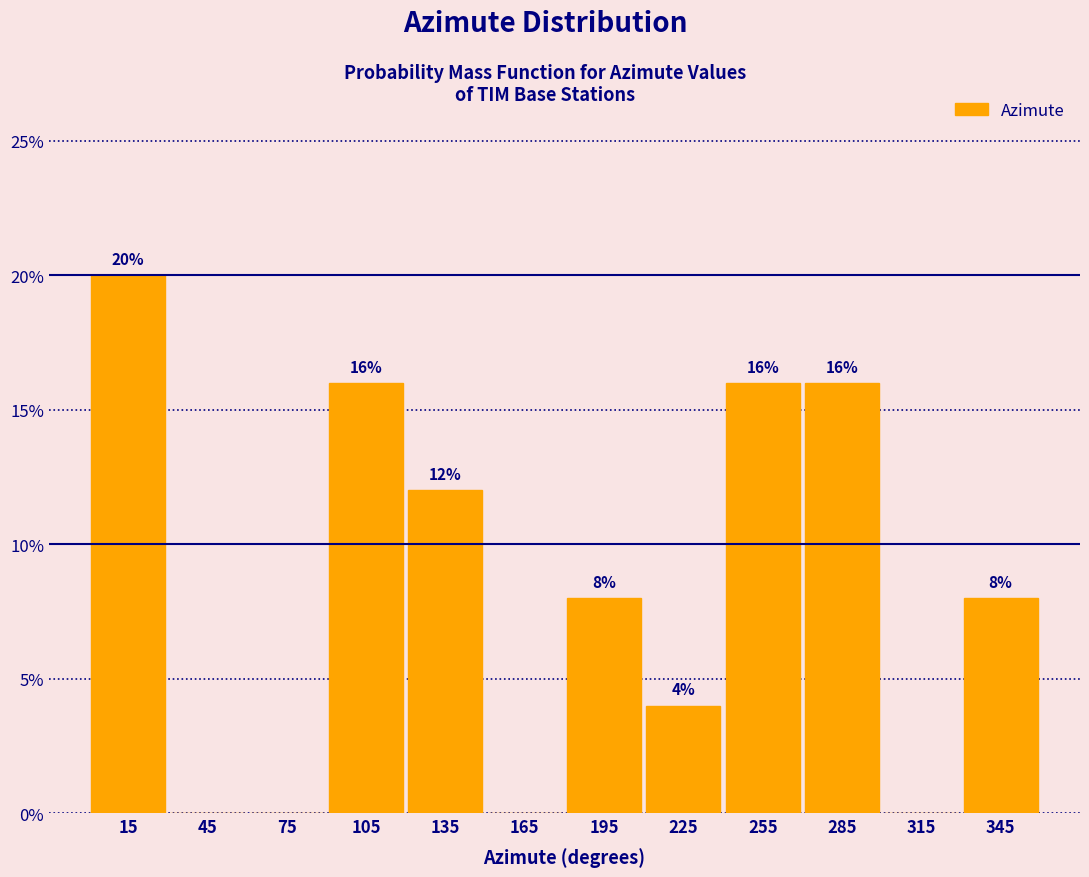

Reading left to right, transcribe all the data shown in this chart.

15=20	45=0	75=0	105=16	135=12	165=0	195=8	225=4	255=16	285=16	315=0	345=8